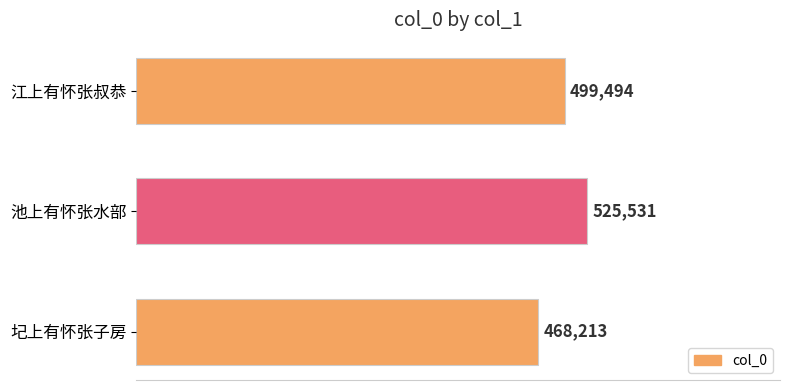

Count the values in the range 468213 to 525531.

3